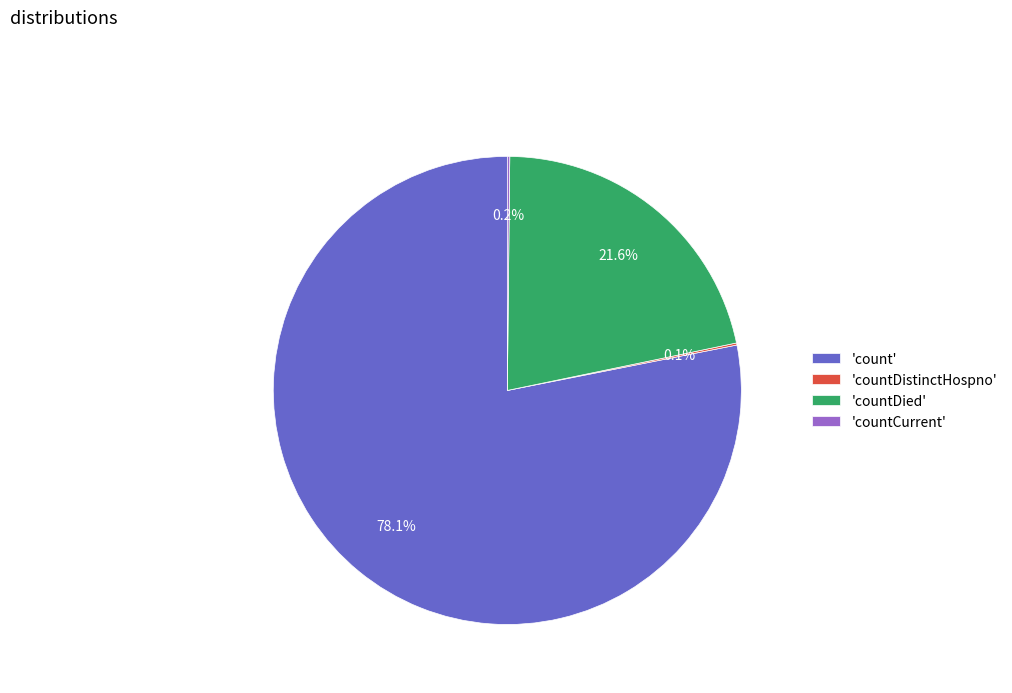

Is 'count' the majority of the pie?

Yes